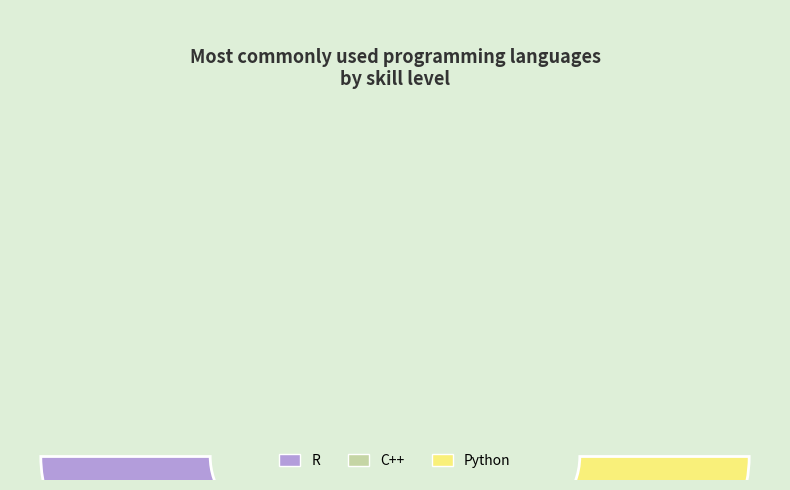

How many slices are in this pie chart?

3